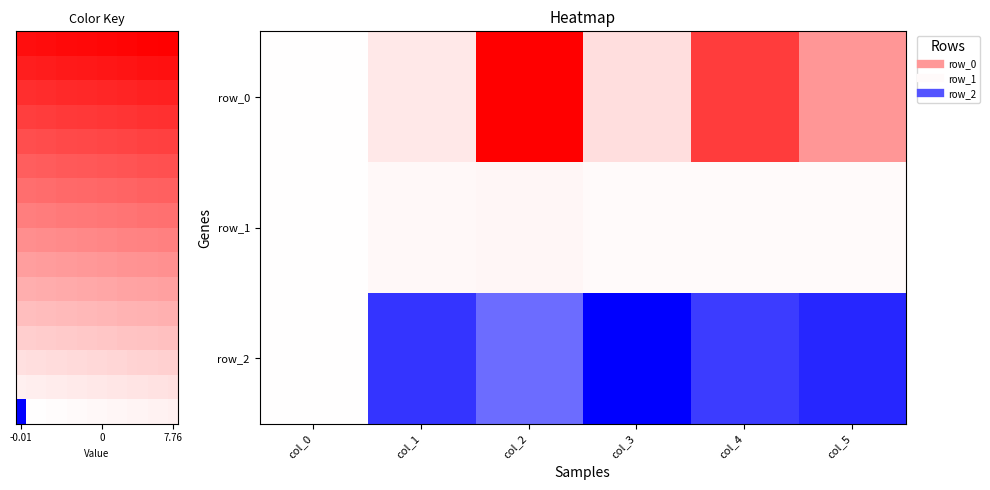

How many distinct data groups are displayed?

3